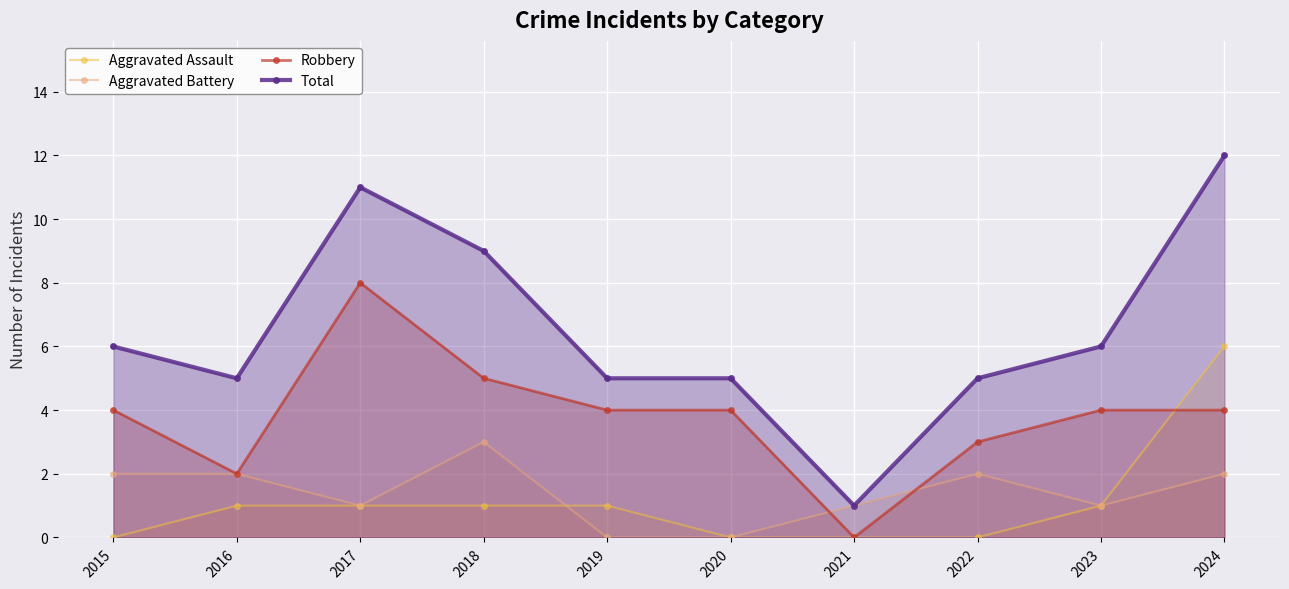

How many lines are shown in the chart?

4